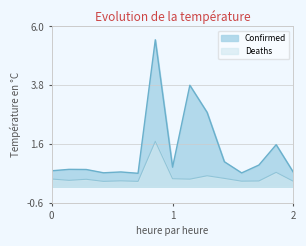

True or false: Confirmed and Deaths cross at least once.

False